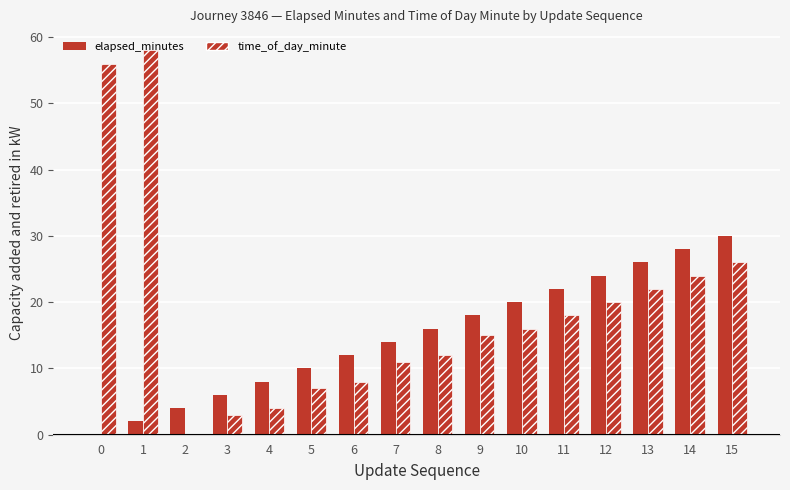

Which series has the largest total across all categories?

time_of_day_minute